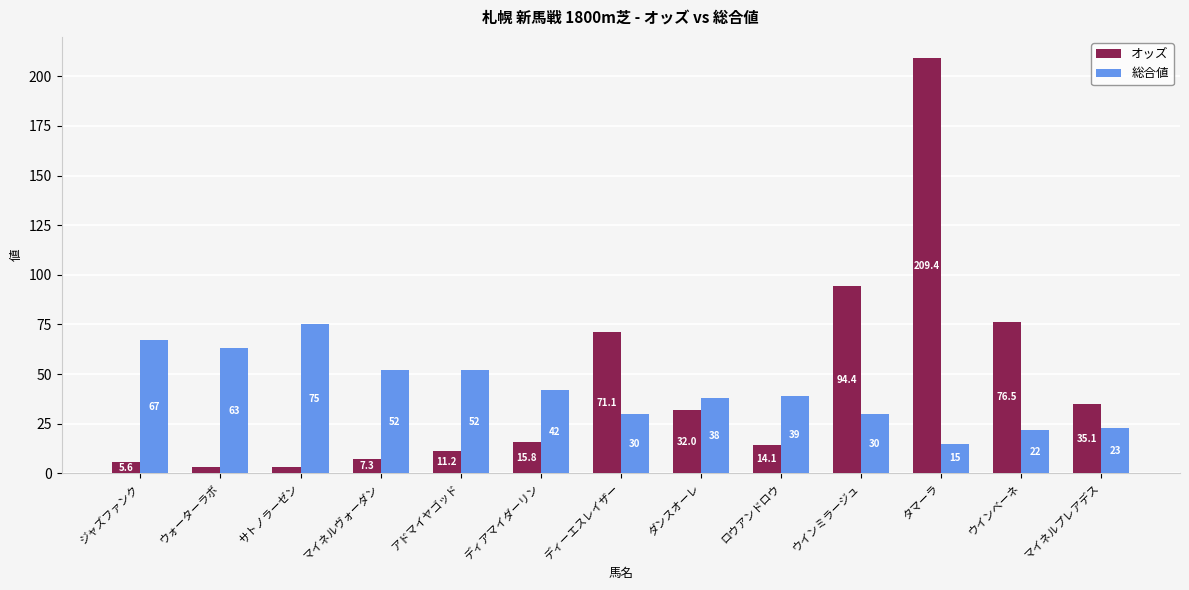

Which series has the widest spread of values?

オッズ